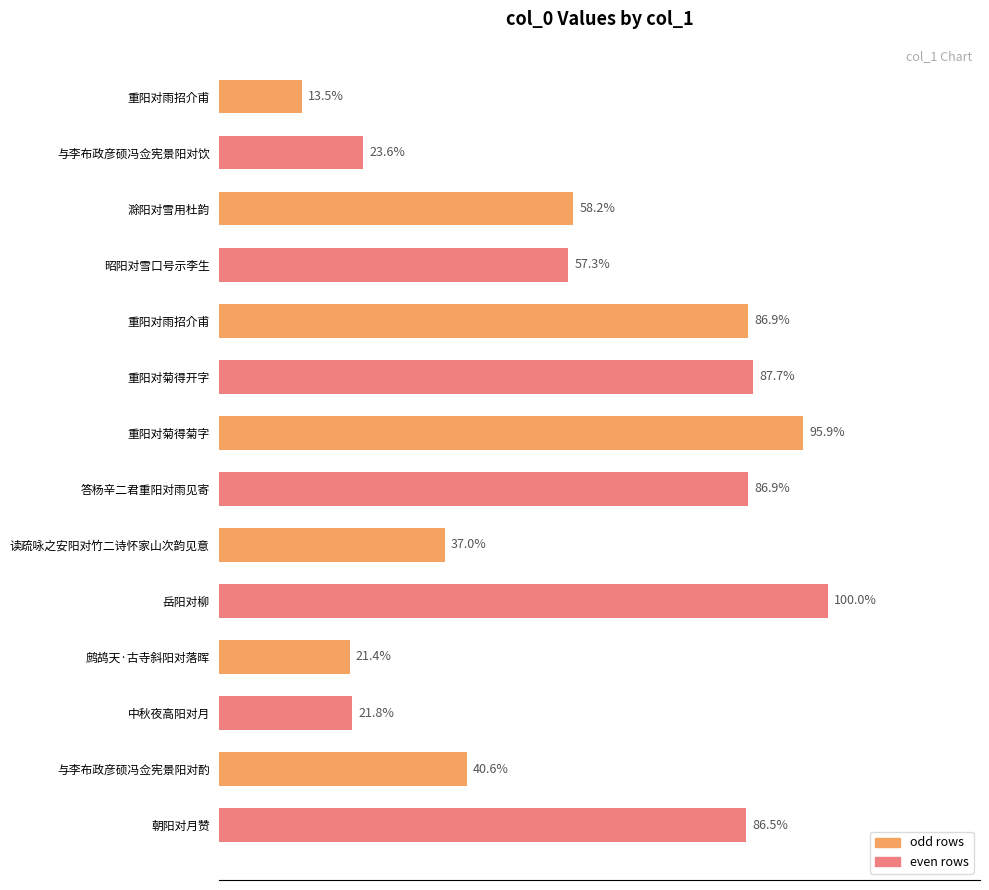

Are the bars horizontal?

Yes